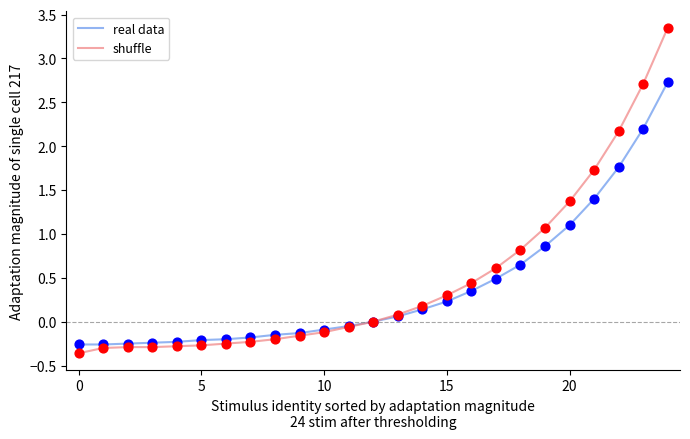

List the series in order of their peak value, highest first.

shuffle, real data